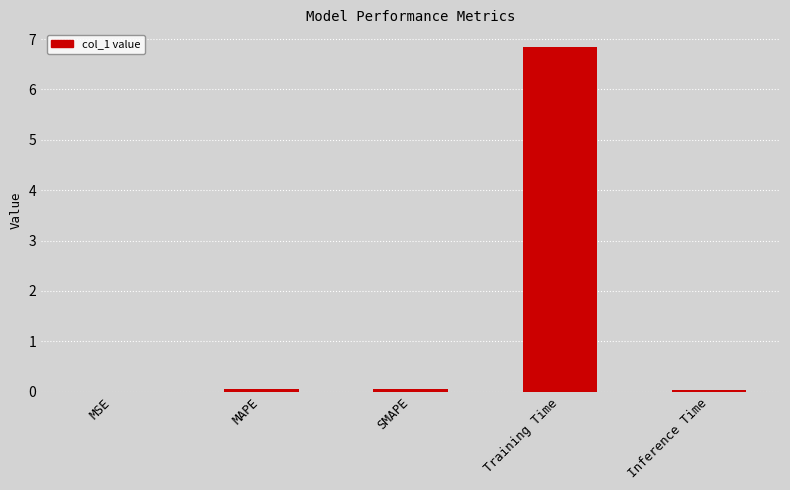

Is it true that the value at Training Time is 6.9?

True